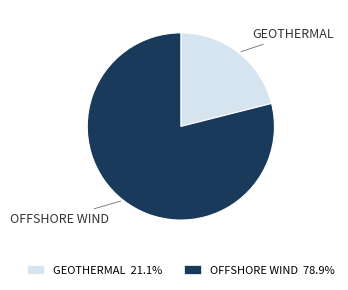

Is the sum of GEOTHERMAL 21.1% and OFFSHORE WIND 78.9% greater than half?

Yes